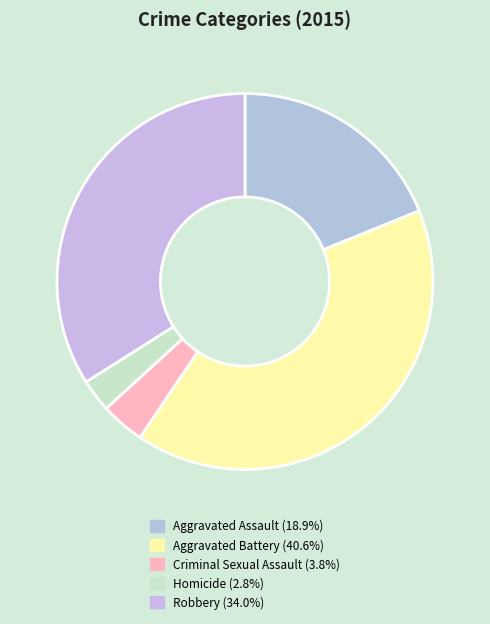

Does Aggravated Battery represent more than half of the total?

No